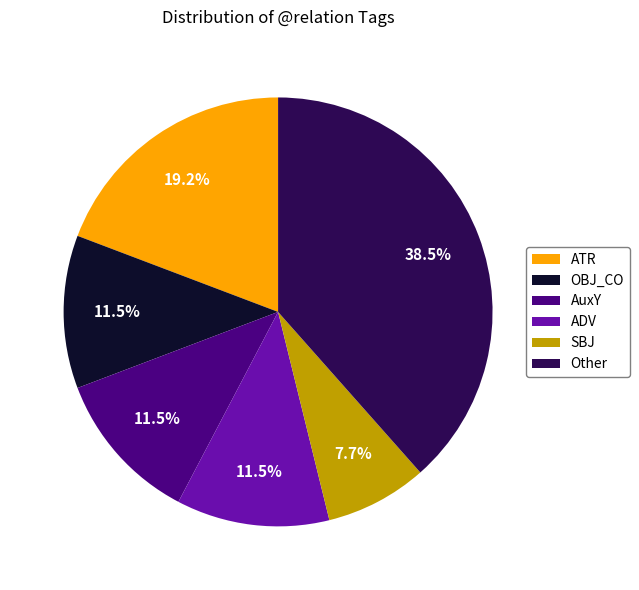

Which category has the smallest portion of the pie?

SBJ